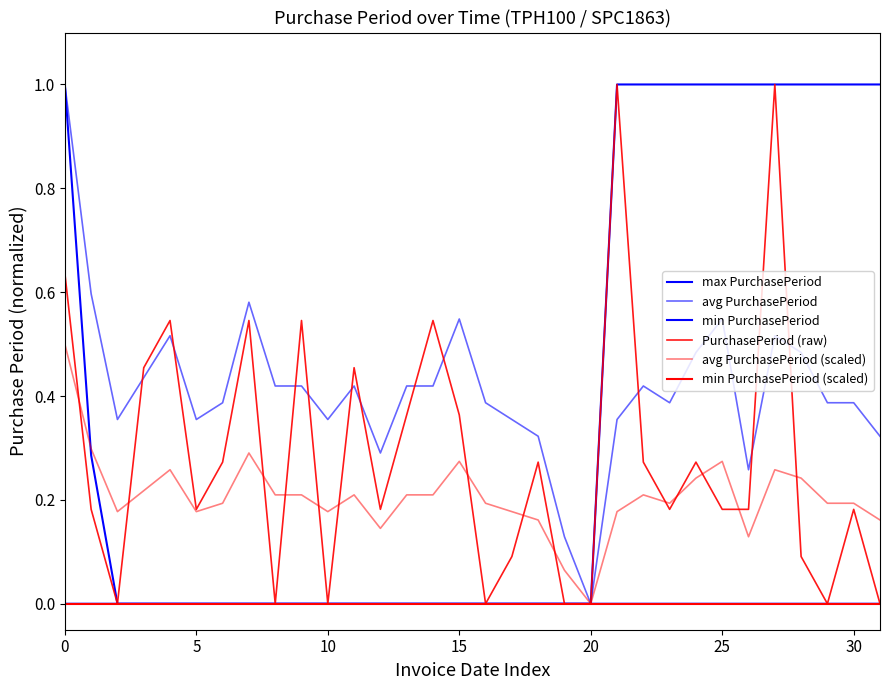

What is the value of the avg PurchasePeriod point at the 5th from the left?

0.5